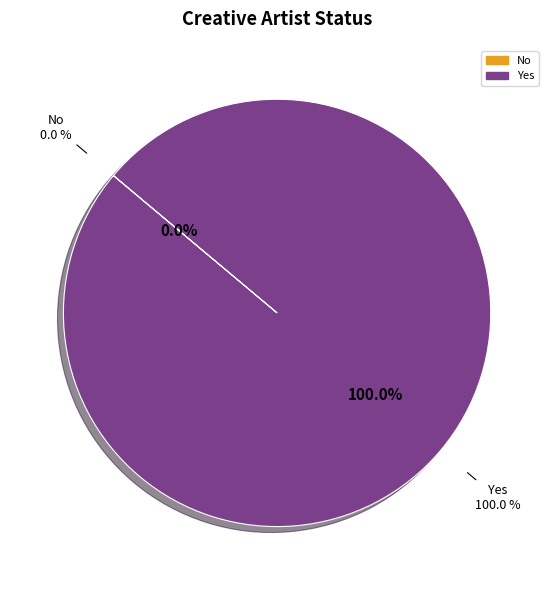

What portion of the pie excludes No?

100.0%